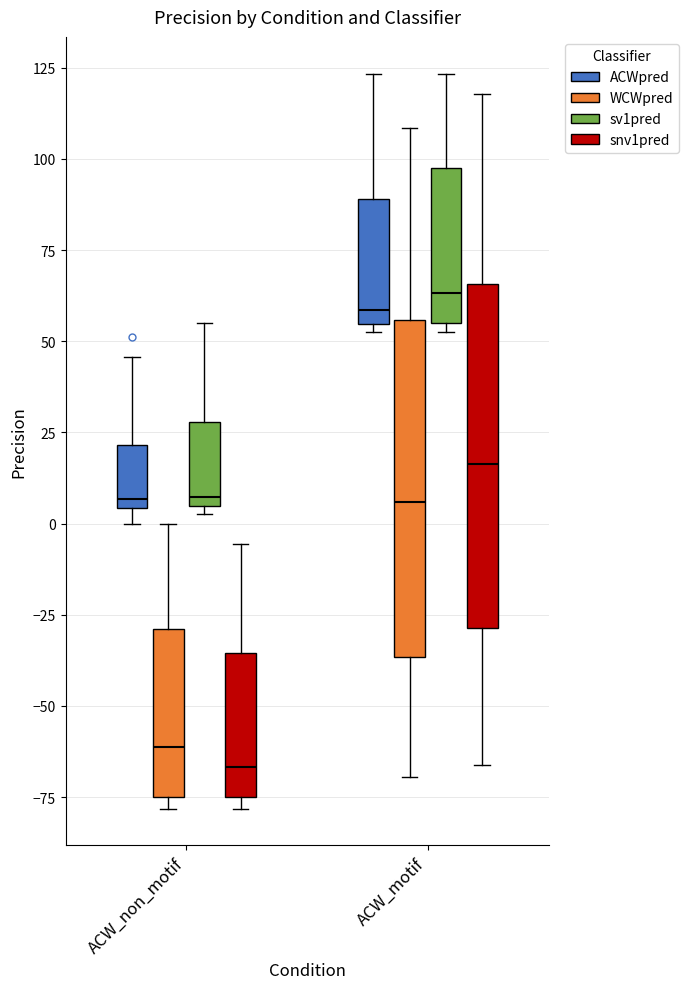

Where is the upper edge of the box for ACW_non_motif (WCWpred) on the y-axis? The values are not printed on the chart, so give them approximately, as read against the axis.

-30